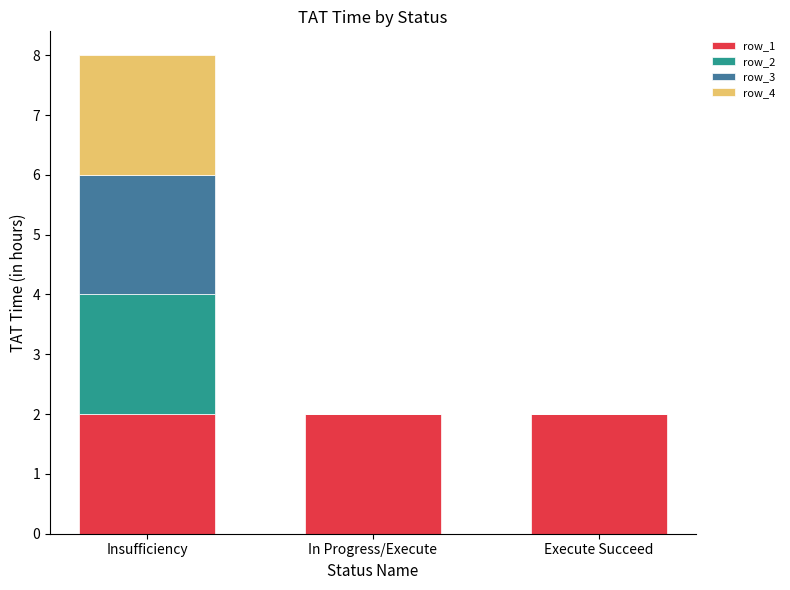

What is the sum of the row_1 values at In Progress/Execute and Execute Succeed?

4